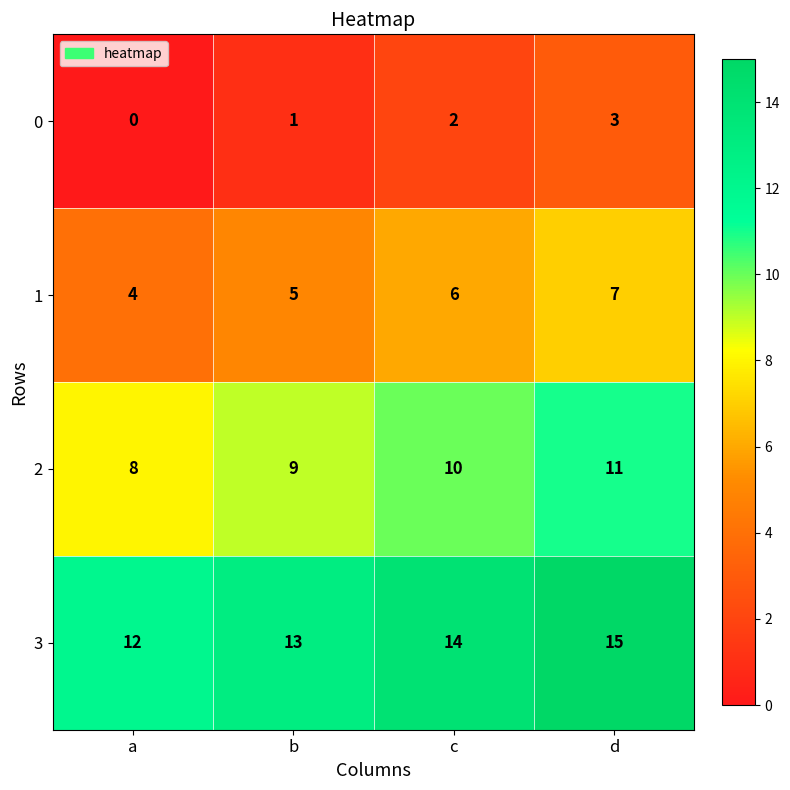

How many values in 0 are above zero?

3